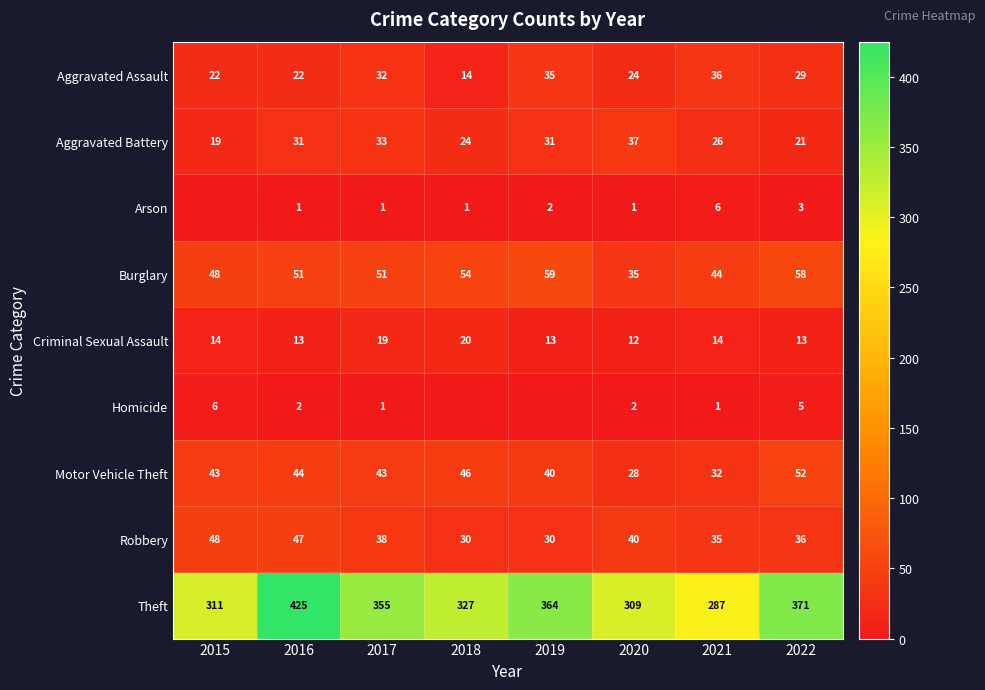

At how many categories does at least one series exceed 72?

8